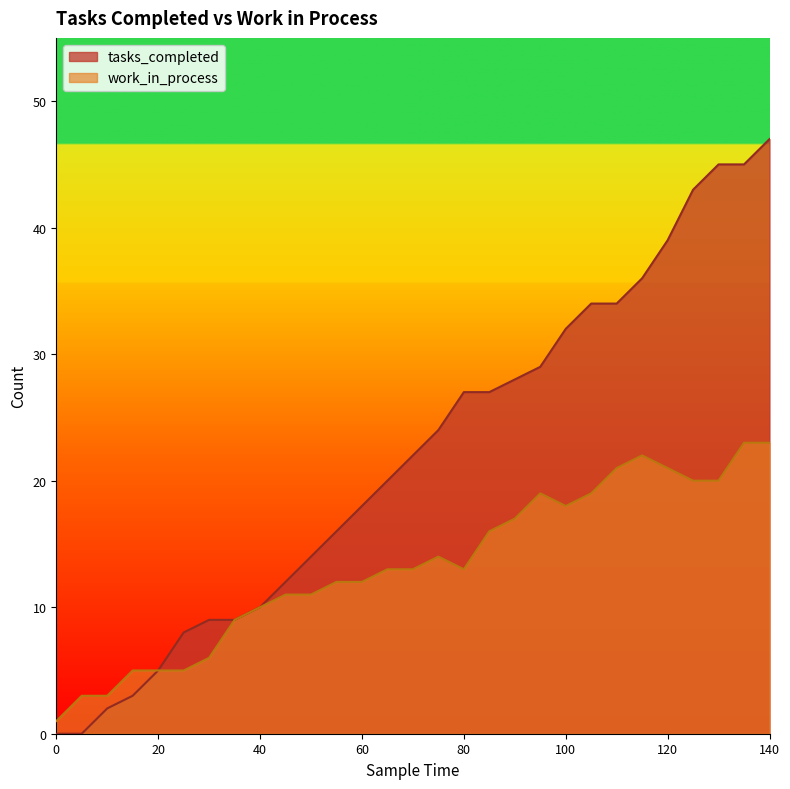

How many categories are shown in the chart?

29